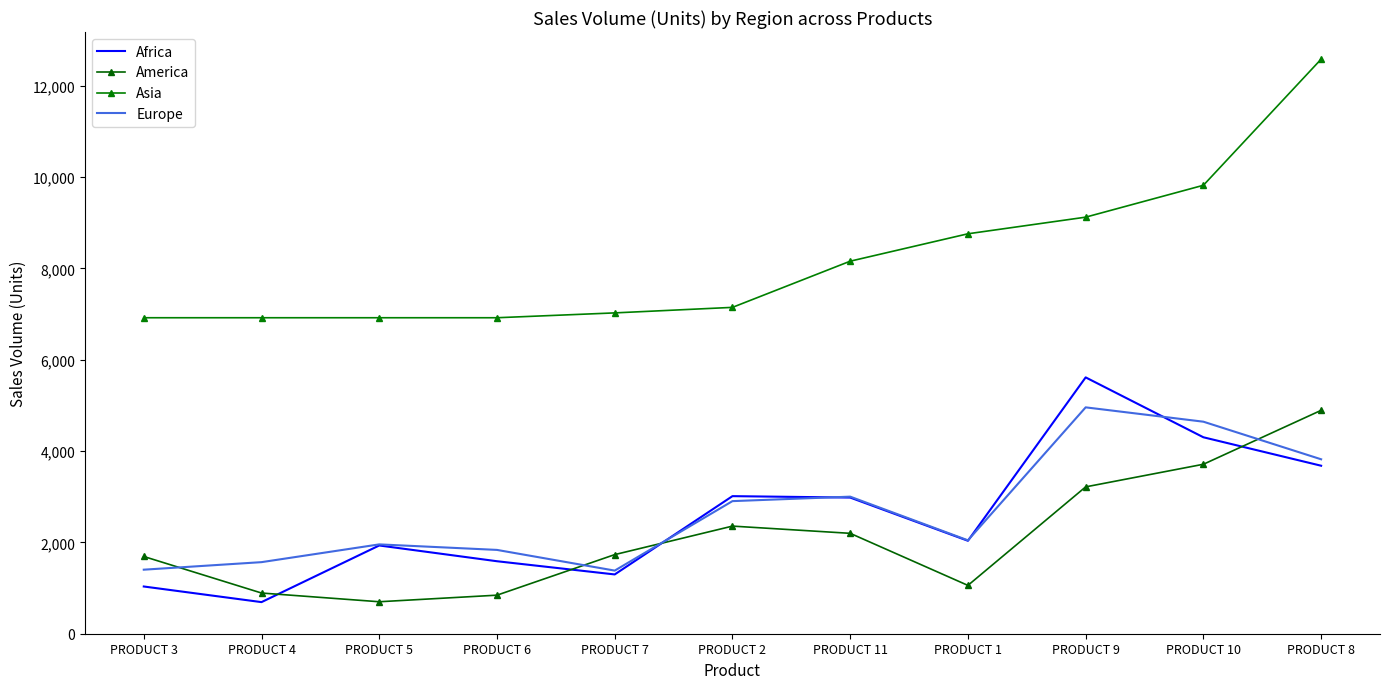

How many intersections are there between America and Europe?

4